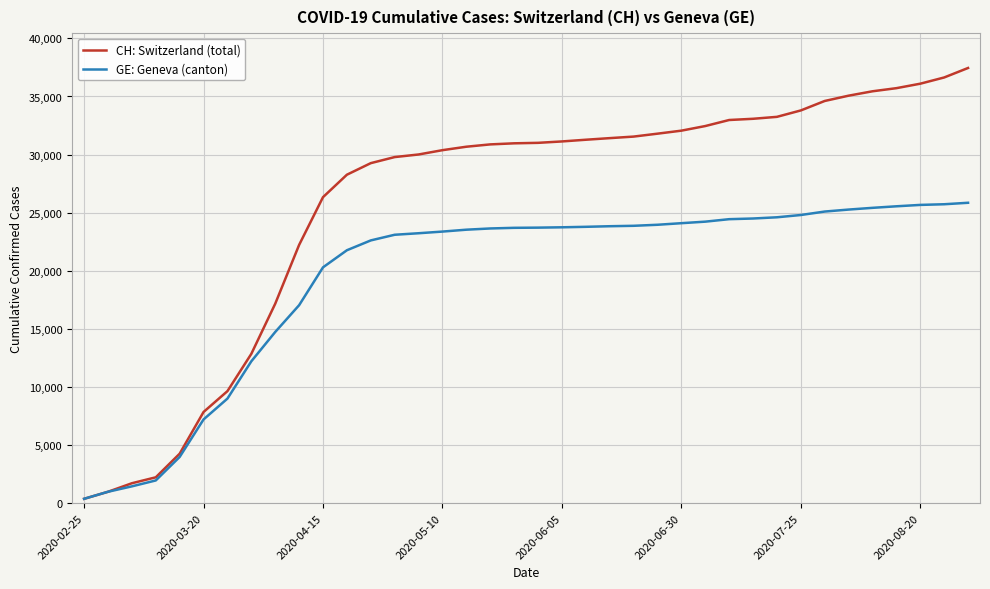

Is this an area chart (filled region under the line)?

No